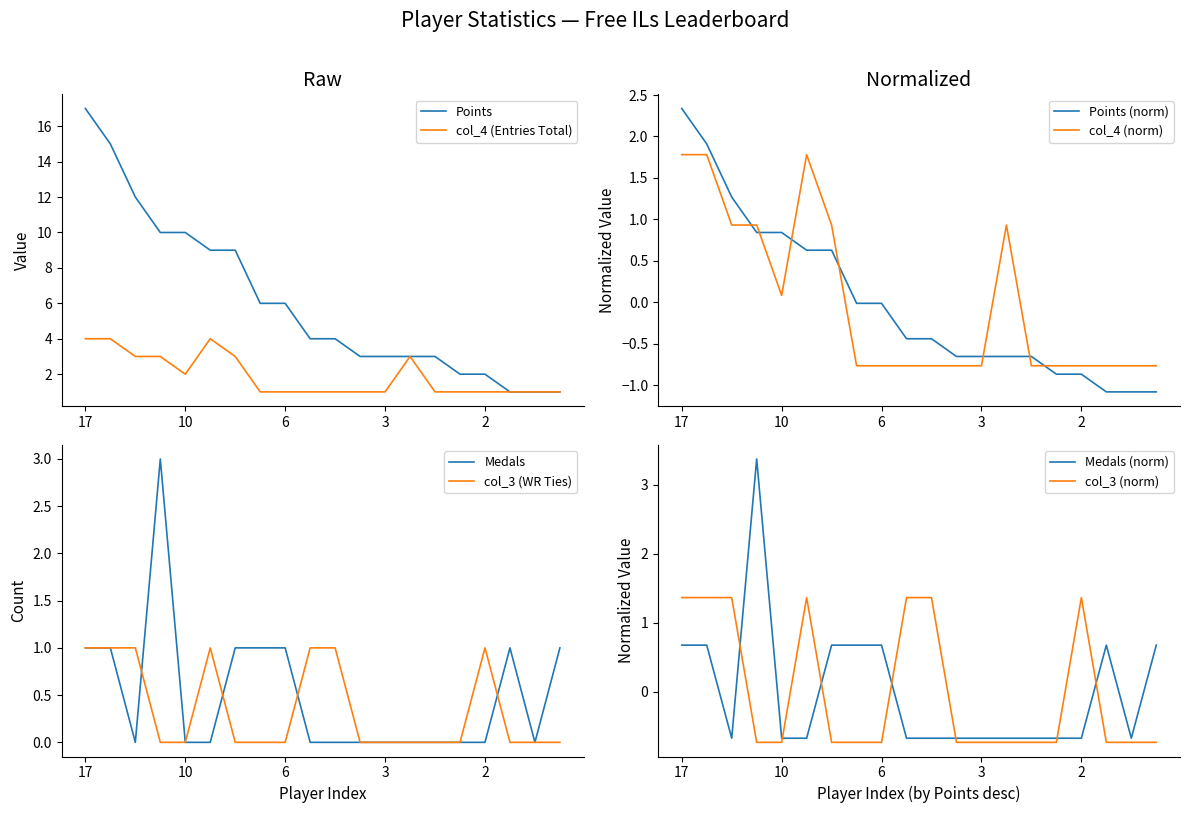

The Points series shows 17 at 17. True or false?

True